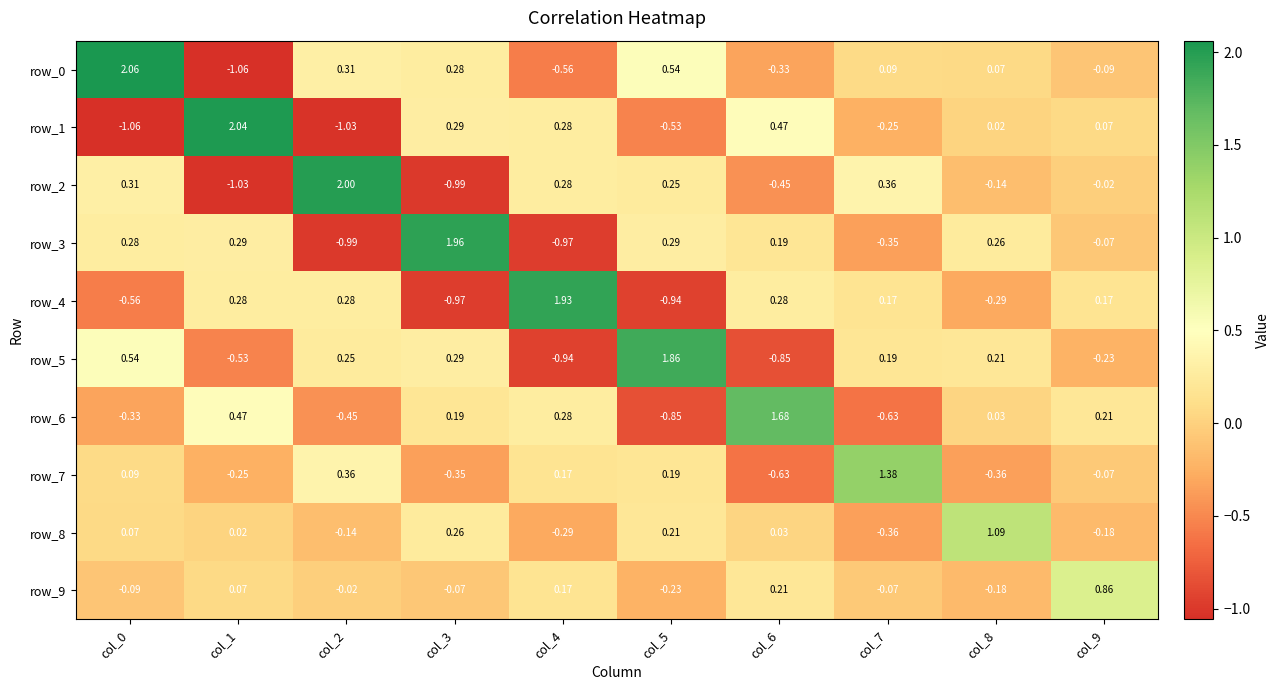

Is the value of row_3 at col_1 greater than the value of row_8 at col_6?

Yes